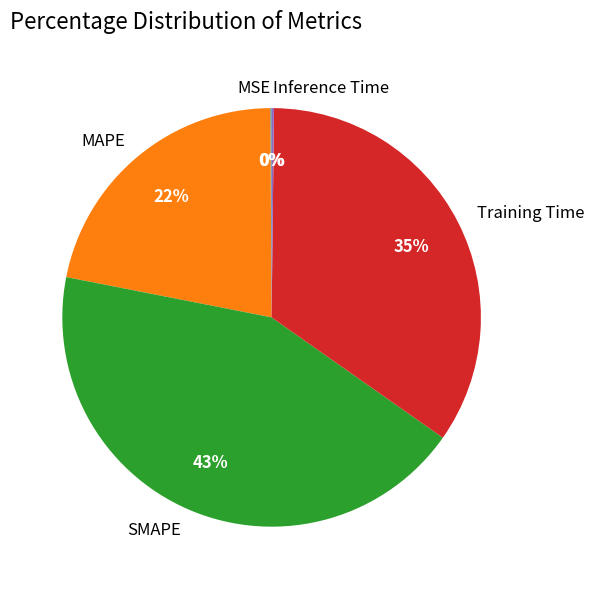

Approximately how many times larger is the value at SMAPE compared to MAPE?

2.0